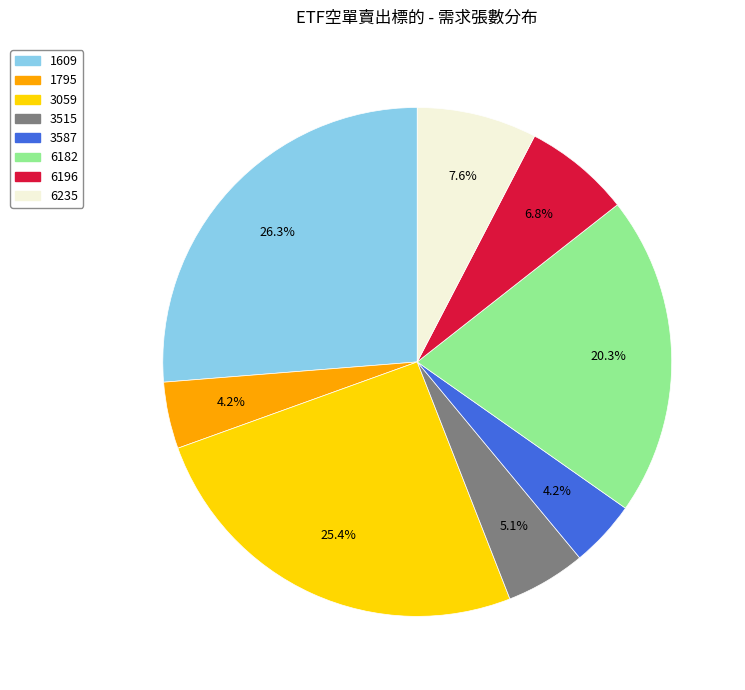

Between 1795 and 6182, which is larger?

6182